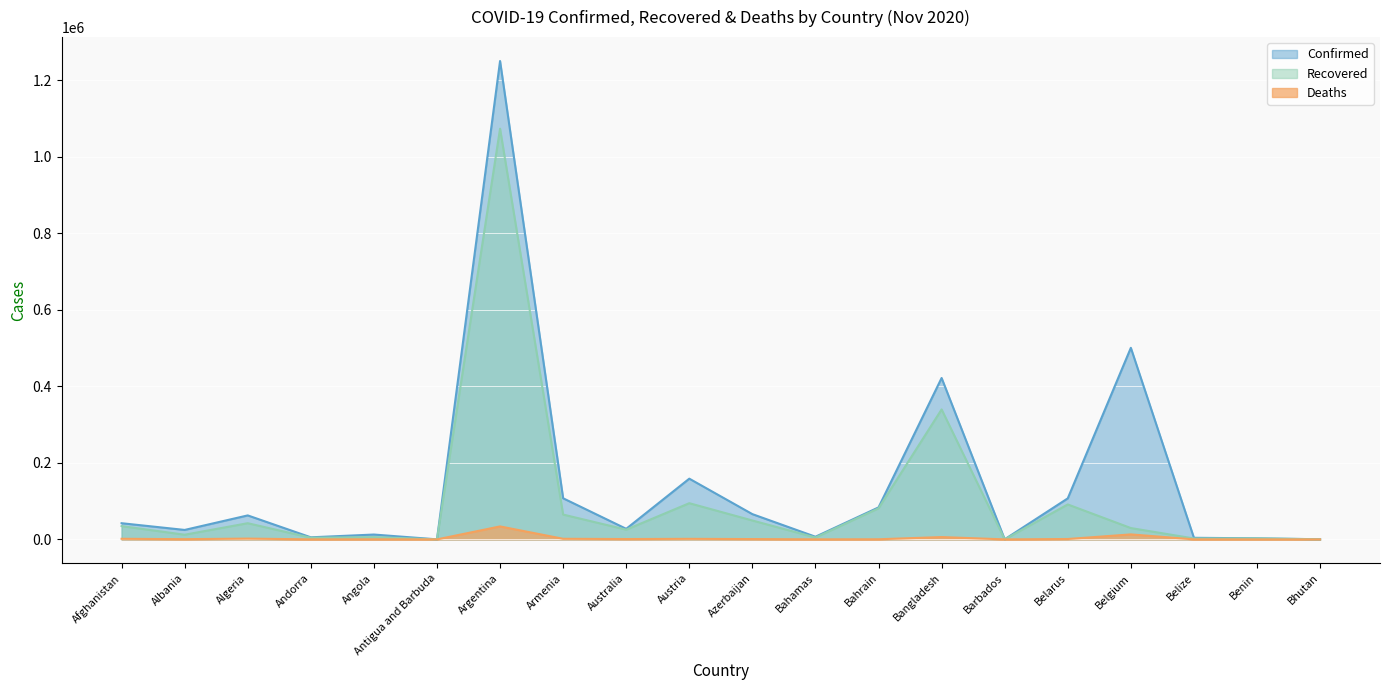

Which series has the widest spread of values?

Confirmed